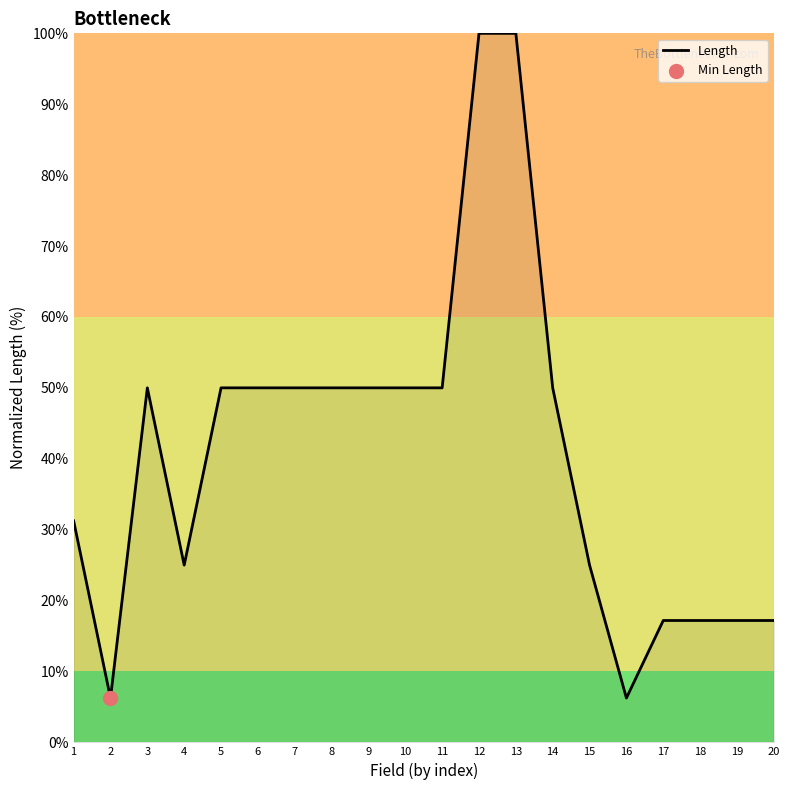

What is the change in value from 14 to 15?

-25.0